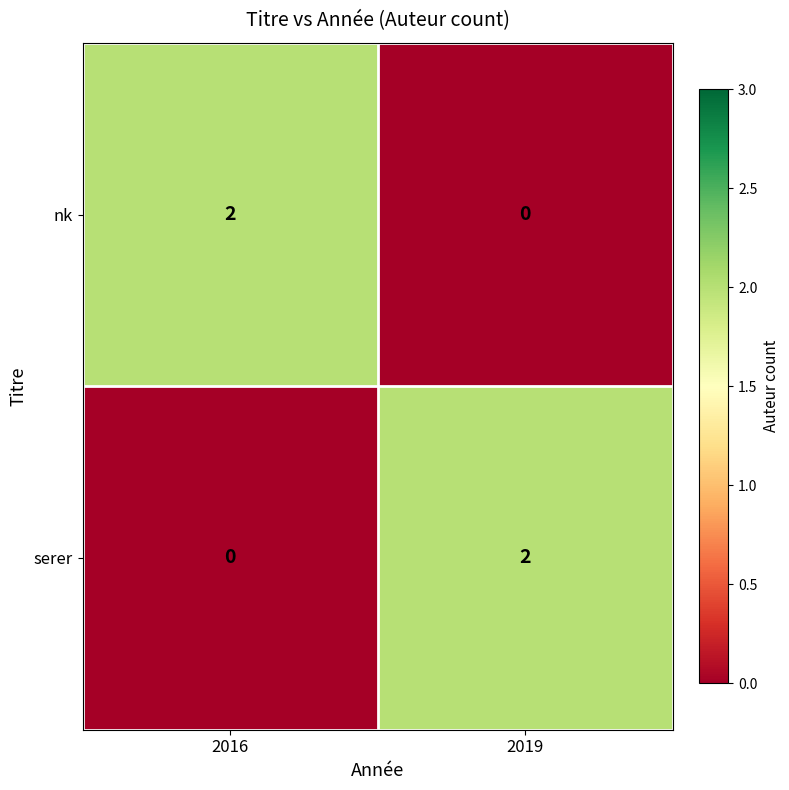

At which label does serer reach its minimum?

2016